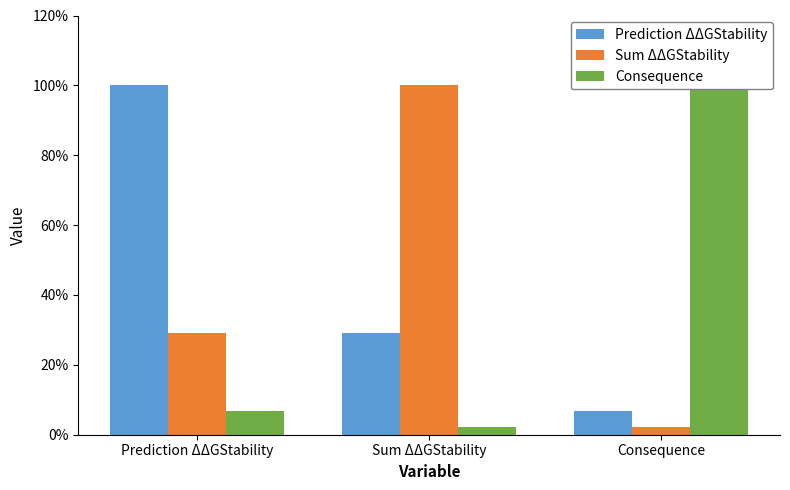

What is the total value across all series at Sum ΔΔGStability?

1.3